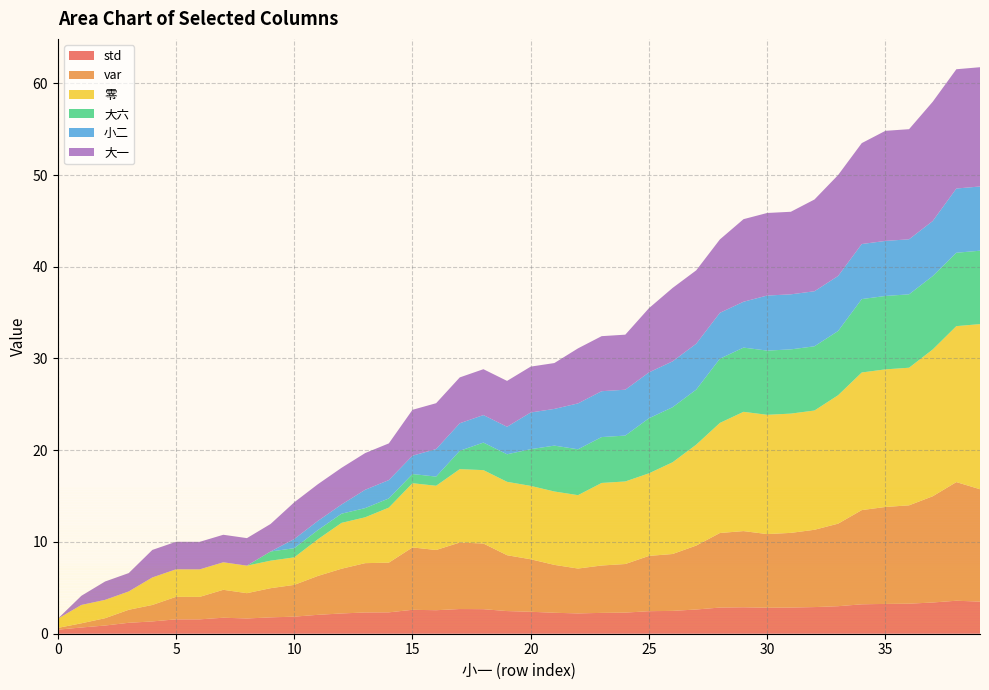

Reading left to right, transcribe all the data shown in this chart.

std: 0.4	0.7	0.9	1.2	1.3	1.6	1.6	1.7	1.7	1.8	1.9	2.1	2.2	2.3	2.3	2.6	2.6	2.7	2.7	2.5	2.4	2.3	2.2	2.3	2.3	2.5	2.5	2.6	2.9	2.9	2.8	2.9	2.9	3.0	3.2	3.2	3.3	3.4	3.6	3.5
var: 0.2	0.5	0.8	1.4	1.8	2.5	2.4	3.0	2.8	3.2	3.5	4.2	4.9	5.4	5.4	6.8	6.6	7.2	7.2	6.1	5.7	5.2	4.9	5.2	5.3	6.0	6.2	7.0	8.1	8.3	8.0	8.1	8.4	9.0	10.3	10.6	10.7	11.6	12.9	12.2
零: 1.0	2.0	2.0	2.0	3.0	3.0	3.0	3.0	3.0	3.0	3.0	4.0	5.0	5.0	6.0	7.0	7.0	8.0	8.0	8.0	8.0	8.0	8.0	9.0	9.0	9.0	10.0	11.0	12.0	13.0	13.0	13.0	13.0	14.0	15.0	15.0	15.0	16.0	17.0	18.0
大六: 0.0	0.0	0.0	0.0	0.0	0.0	0.0	0.0	0.0	1.0	1.0	1.0	1.0	1.0	1.0	1.0	1.0	2.0	3.0	3.0	4.0	5.0	5.0	5.0	5.0	6.0	6.0	6.0	7.0	7.0	7.0	7.0	7.0	7.0	8.0	8.0	8.0	8.0	8.0	8.0
小二: 0.0	0.0	0.0	0.0	0.0	0.0	0.0	0.0	0.0	0.0	1.0	1.0	1.0	2.0	2.0	2.0	3.0	3.0	3.0	3.0	4.0	4.0	5.0	5.0	5.0	5.0	5.0	5.0	5.0	5.0	6.0	6.0	6.0	6.0	6.0	6.0	6.0	6.0	7.0	7.0
大一: 0.0	1.0	2.0	2.0	3.0	3.0	3.0	3.0	3.0	3.0	4.0	4.0	4.0	4.0	4.0	5.0	5.0	5.0	5.0	5.0	5.0	5.0	6.0	6.0	6.0	7.0	8.0	8.0	8.0	9.0	9.0	9.0	10.0	11.0	11.0	12.0	12.0	13.0	13.0	13.0